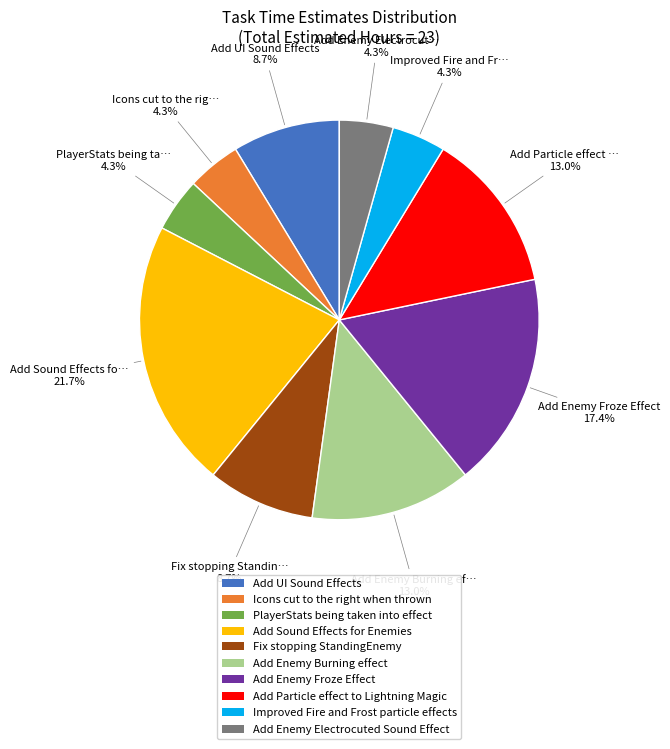

To the nearest percent, what is the difference between the largest and smallest slice percentages?

17%